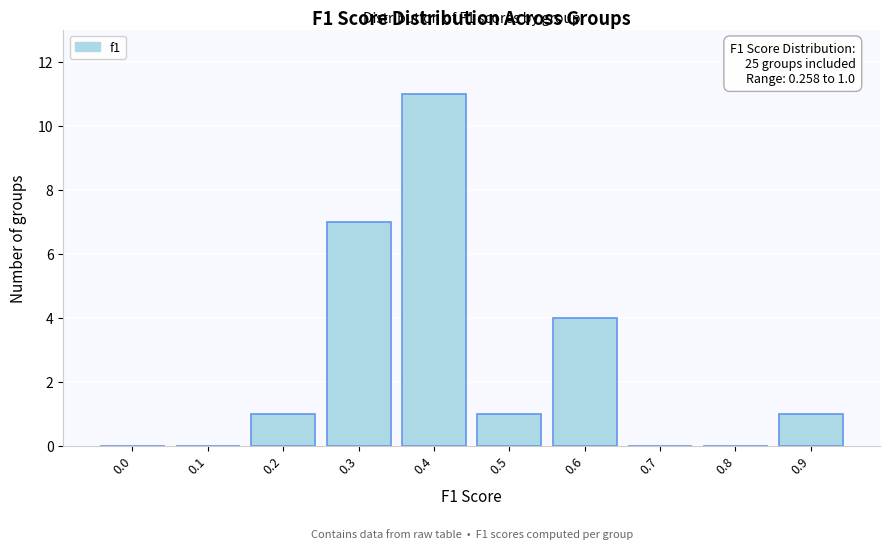

Reading right to left, transcribe all the data shown in this chart.

0.9=1	0.8=0	0.7=0	0.6=4	0.5=1	0.4=11	0.3=7	0.2=1	0.1=0	0.0=0